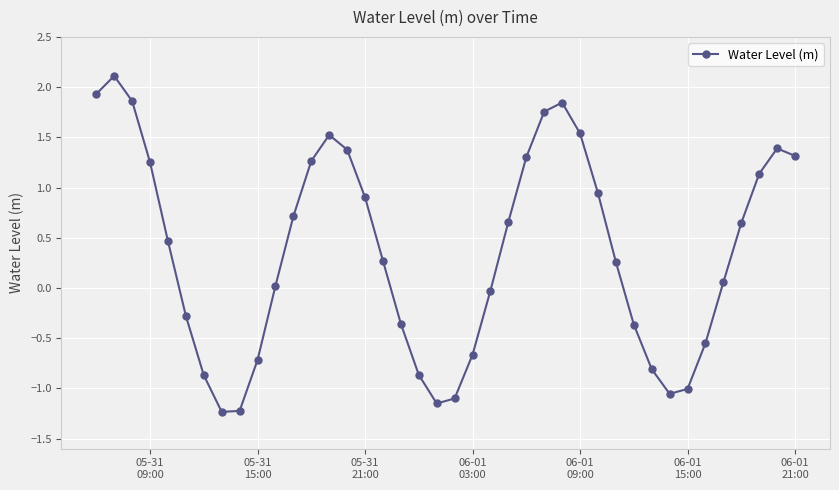

True or false: the data has more than 1 interior local peaks.

True